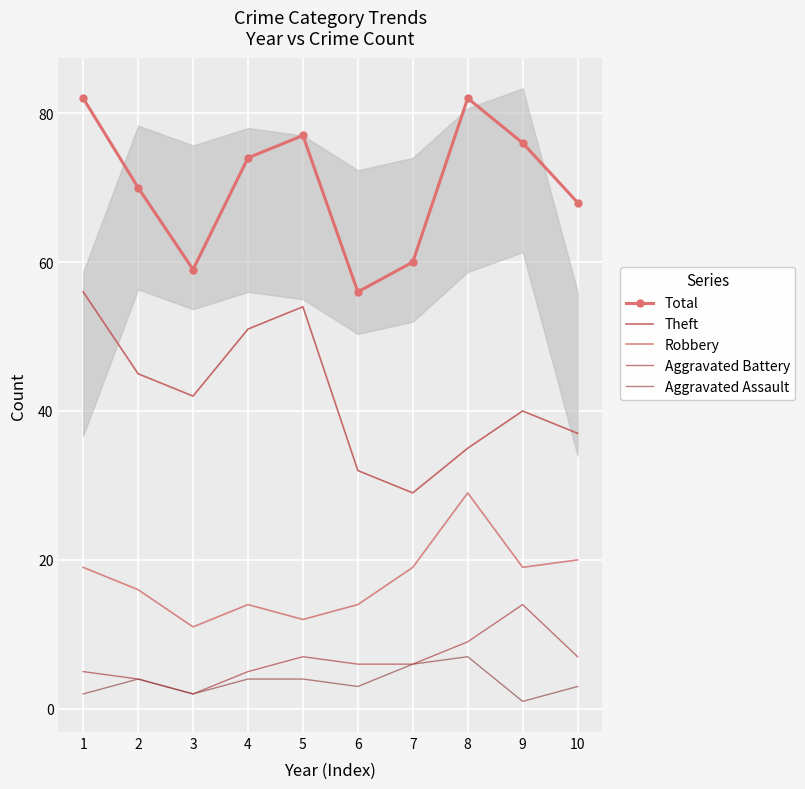

At which category does the chart reach its minimum across all series?

9